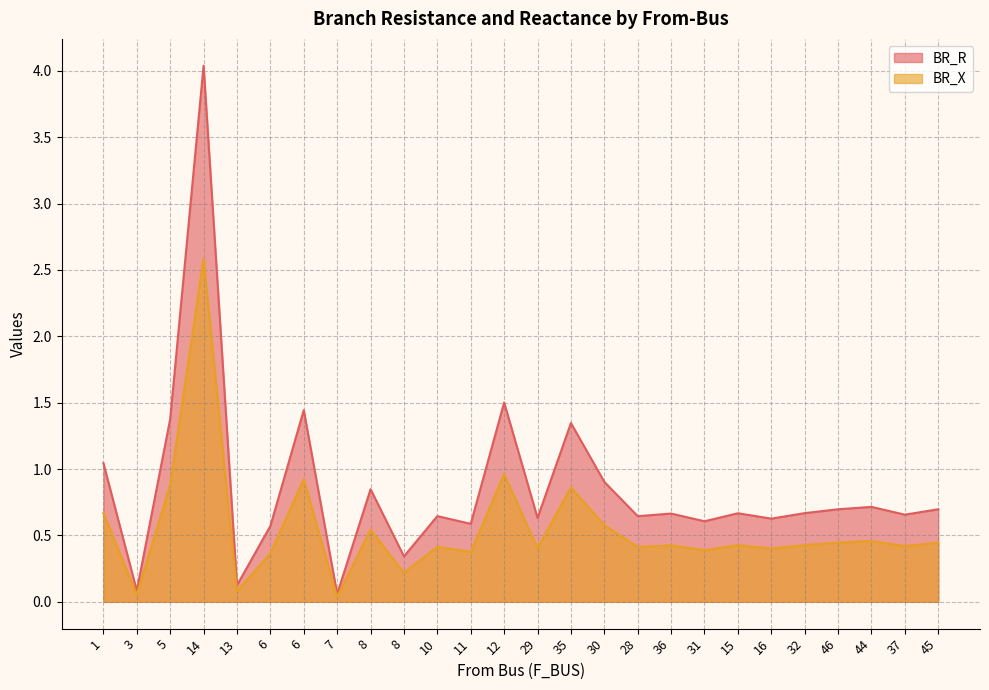

How many series are shown in this chart?

2